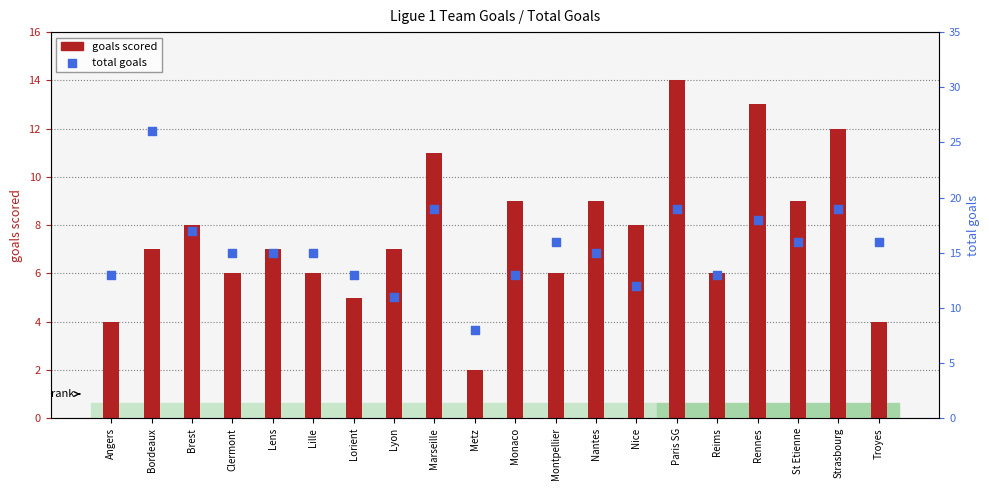

What is the total value across all series at Marseille?

30